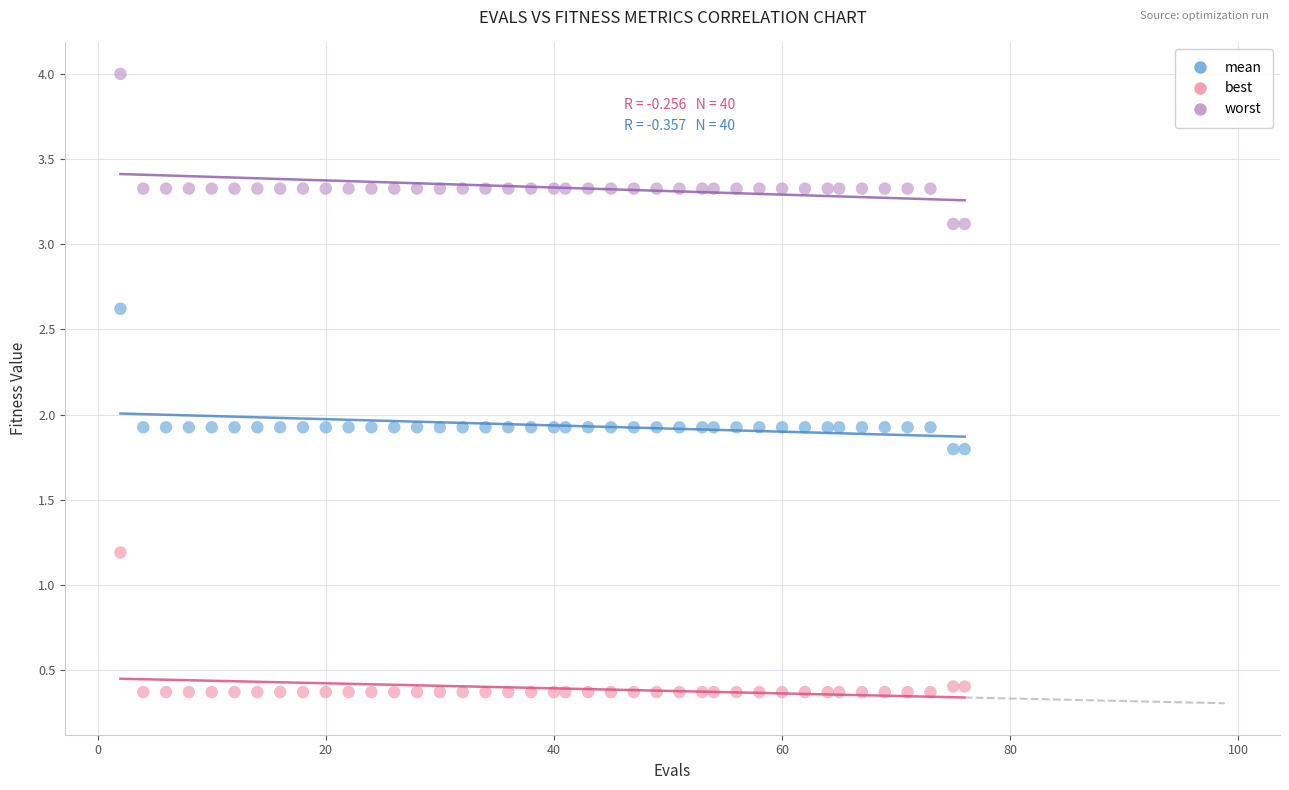

Which series has the widest spread of Y values?

worst